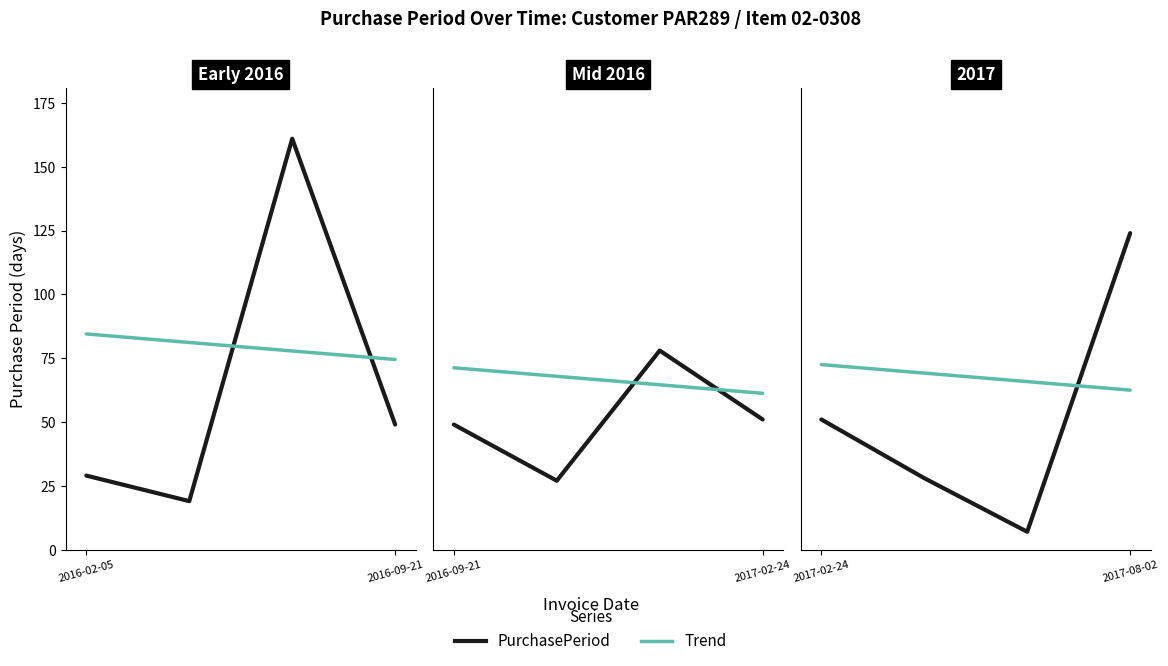

Which series has the widest spread of values?

PurchasePeriod